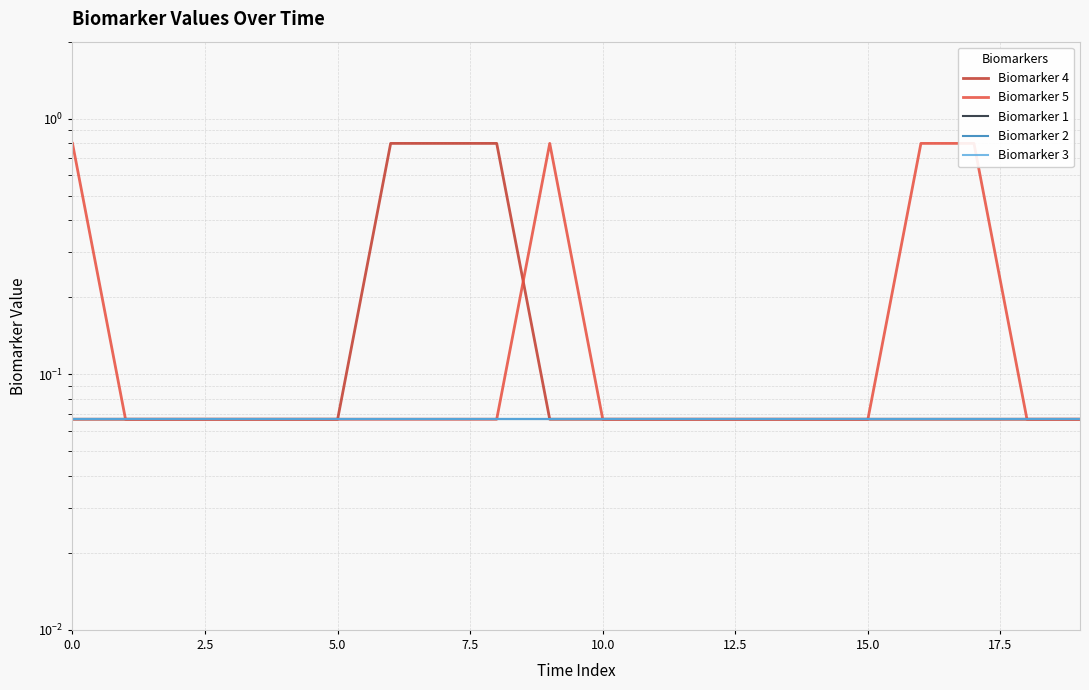

True or false: Biomarker 3 and Biomarker 1 intersect in this chart.

False